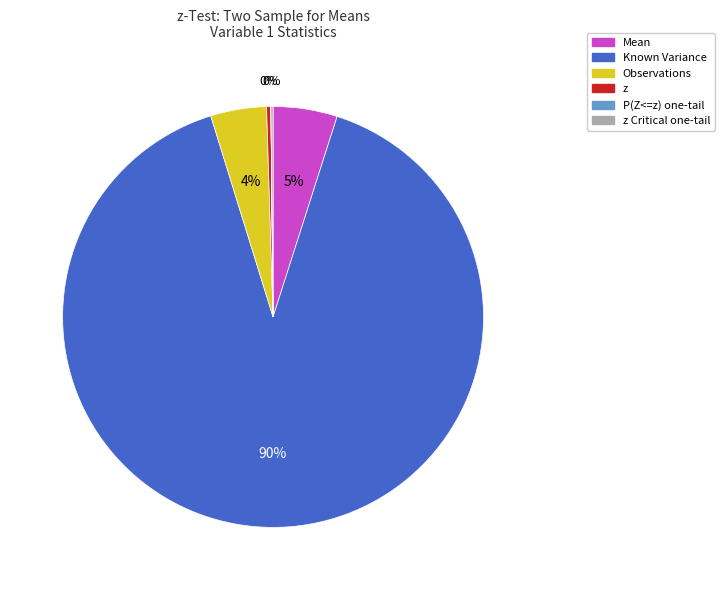

What is the largest slice in the pie chart?

Known Variance